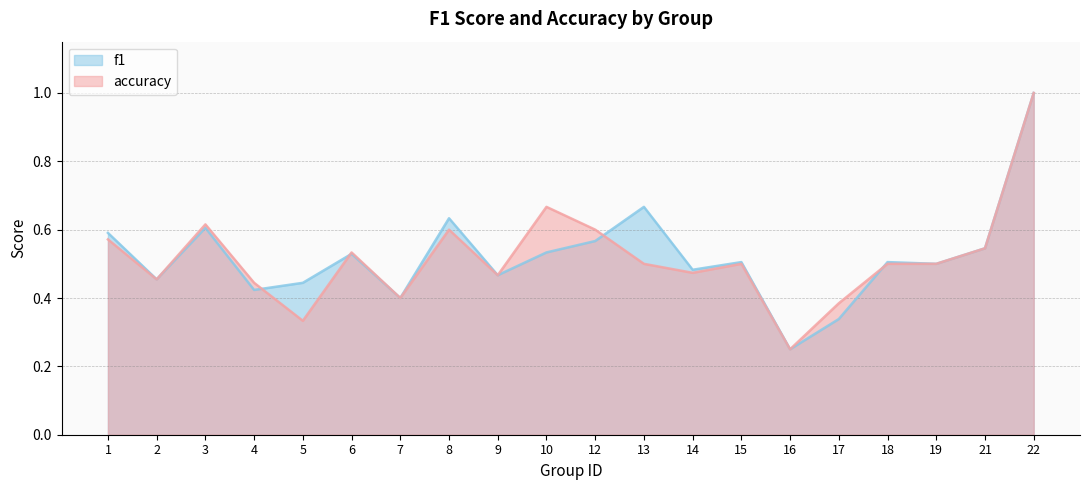

How many distinct data groups are displayed?

2